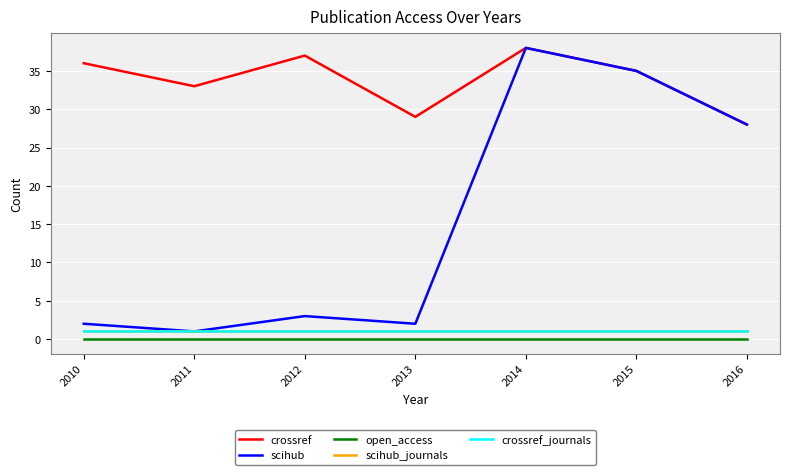

Is this an area chart (filled region under the line)?

No